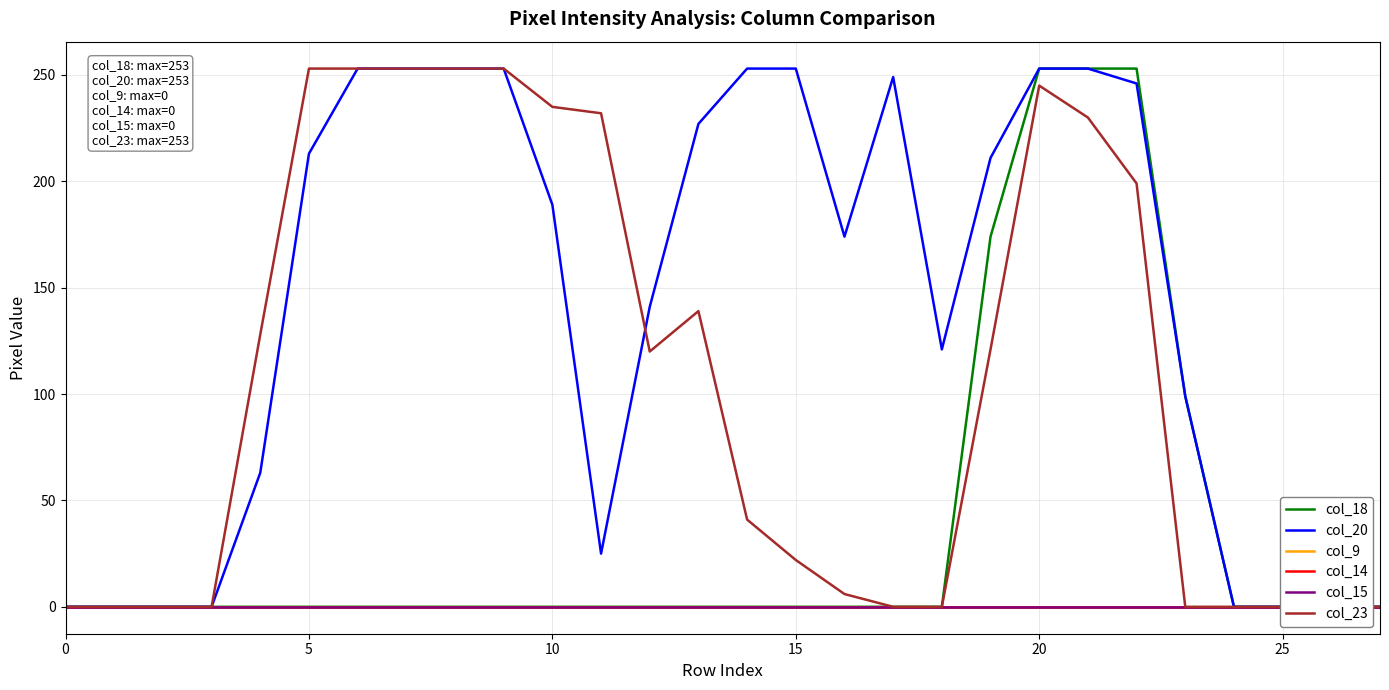

In col_20, how many points are lower than both neighbors (excluding endpoints)?

3